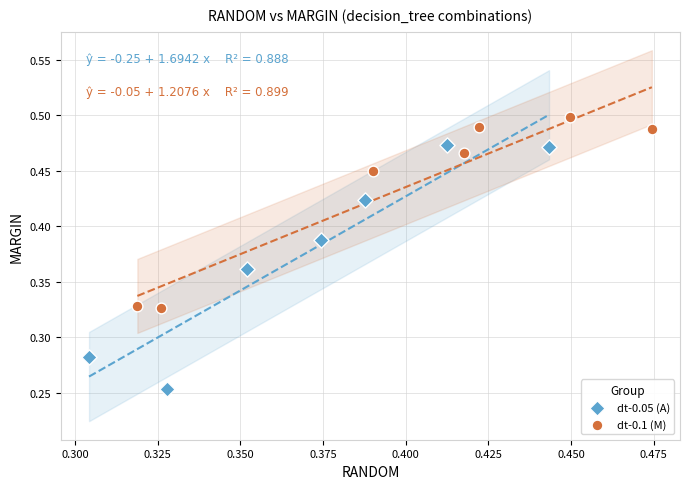

Which series has the largest Y range (max minus min)?

dt-0.05 (A)